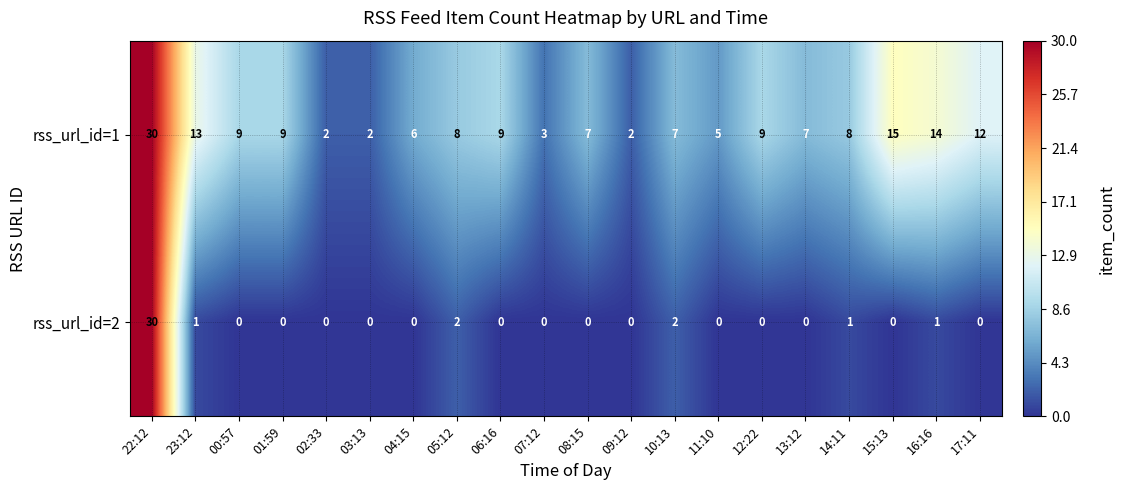

What is the sum of all rss_url_id=1 values?

177